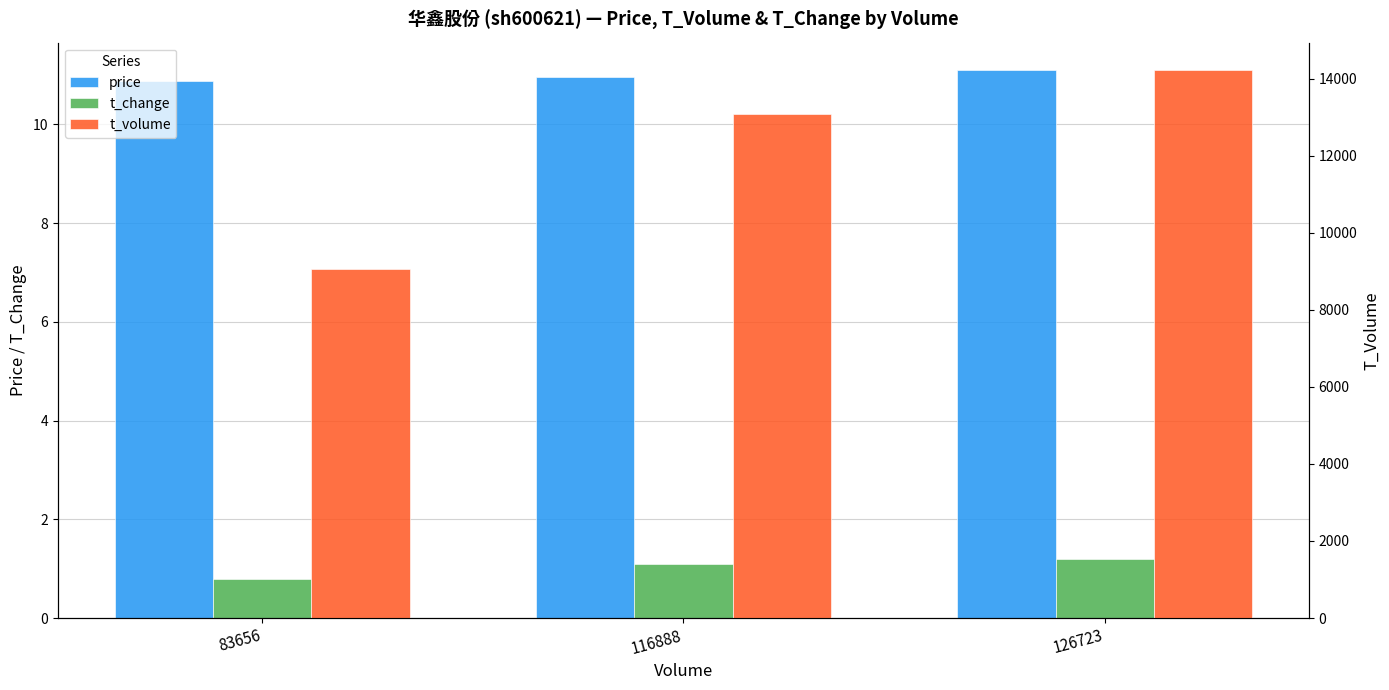

Is the value of t_change at 116888 greater than the value of t_volume at 126723?

No